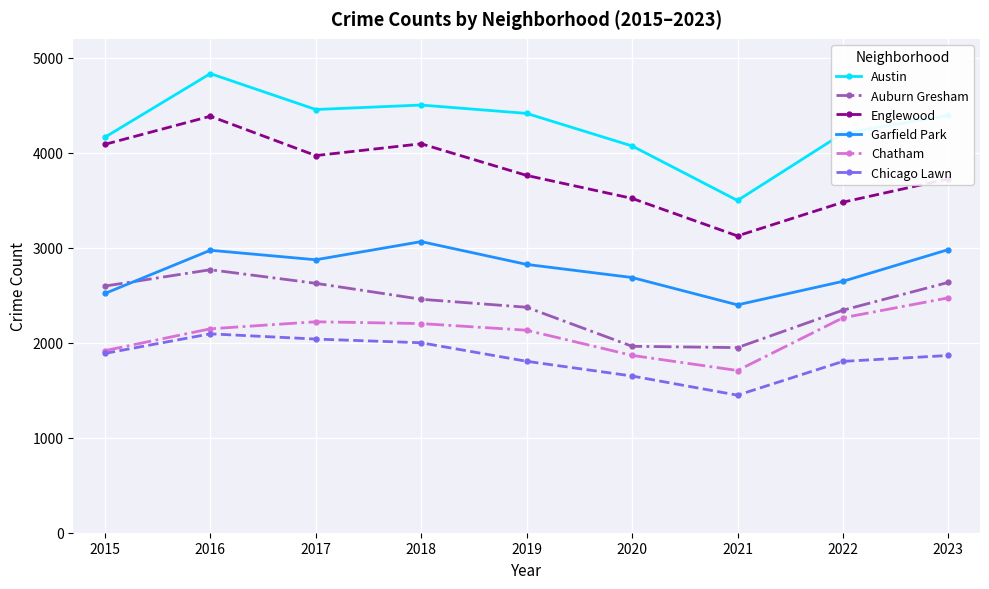

What is the sum of the Chatham values at 2015 and 2016?

4064